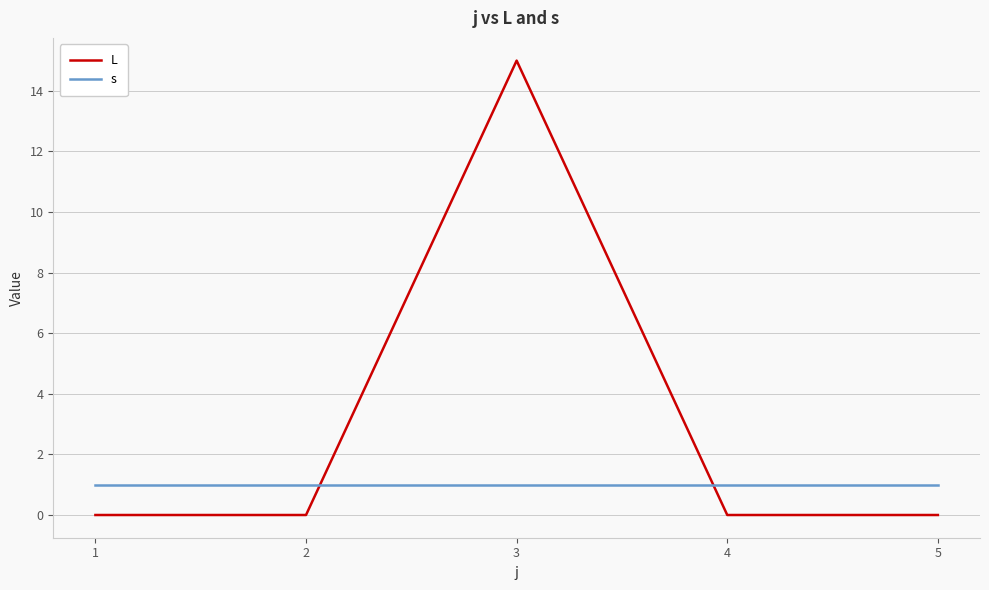

Is it true that s equals 0 at 1?

False